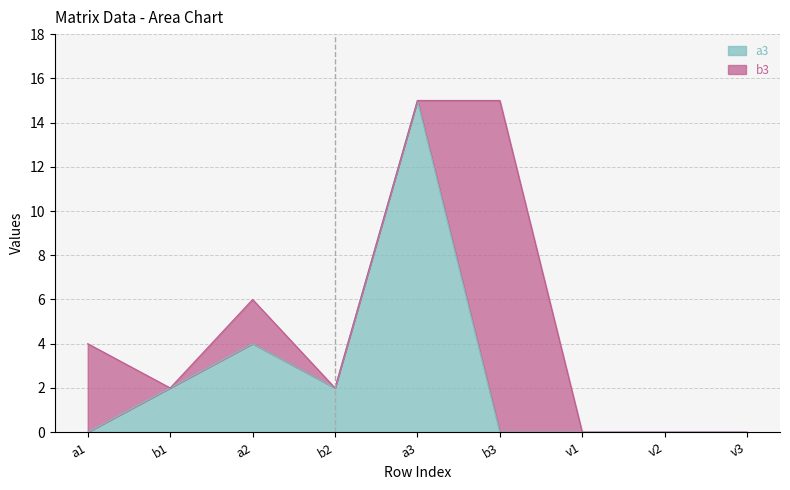

At which category does the data reach its first local valley?

b2